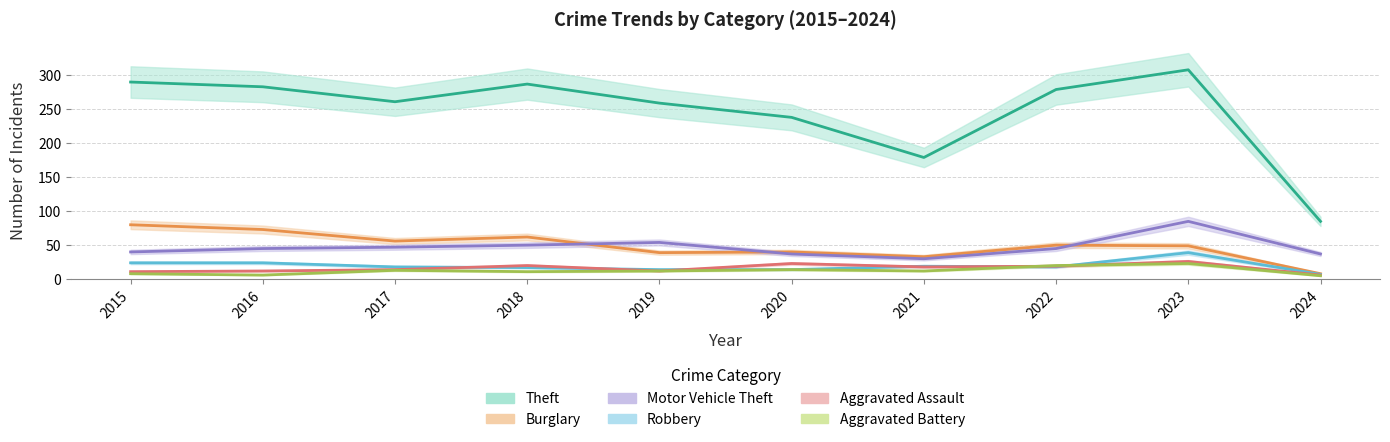

The value of Aggravated Battery at 2022 is 12. True or false?

False